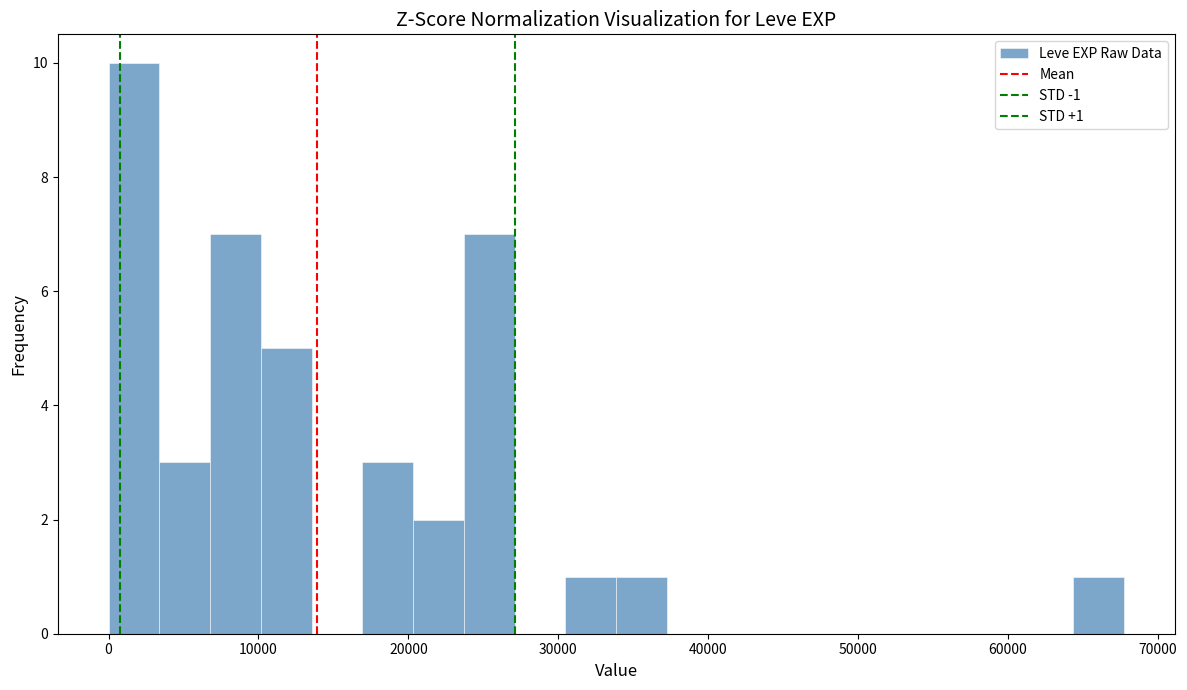

Read against the x-axis, roughly where is the centre of the tallest bar?

2000